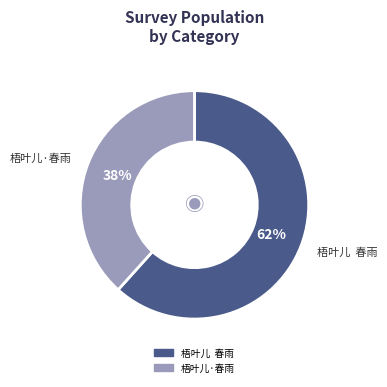

To the nearest percent, what is the average slice percentage?

50%